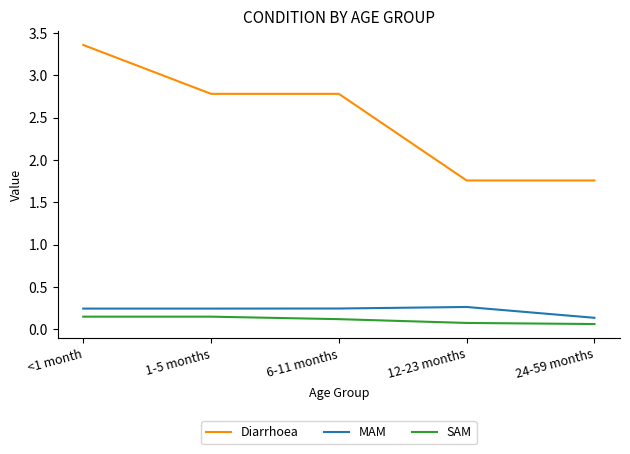

What is the total value across all series at 12-23 months?

2.1